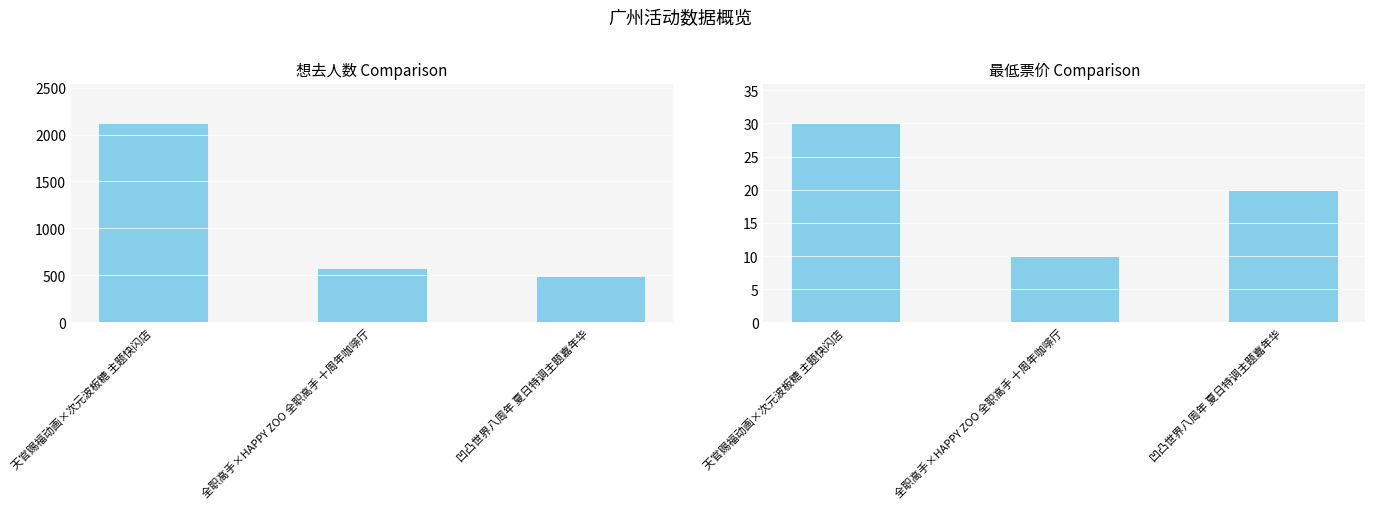

What is the highest value of the 想去人数 series?

2119